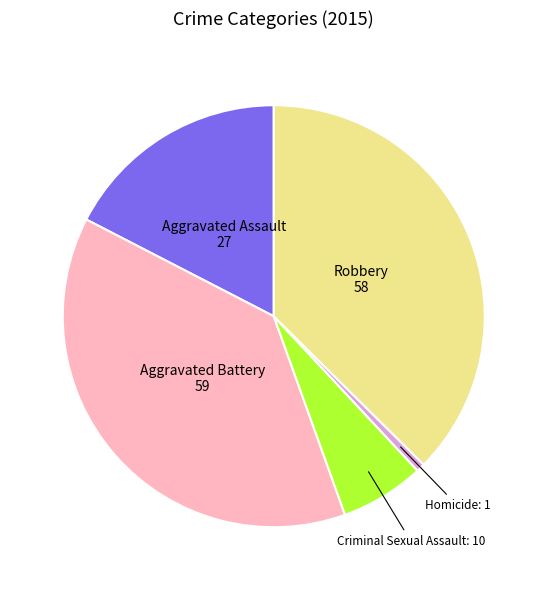

Is there any slice that represents more than half of the pie?

No